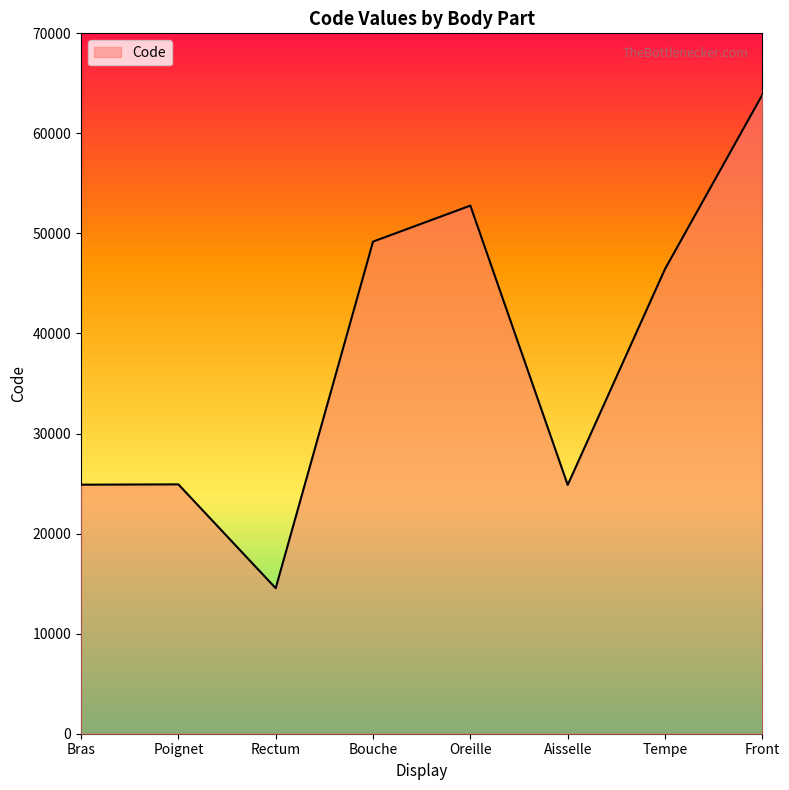

Where is the data nearest to the value 39204?

Tempe